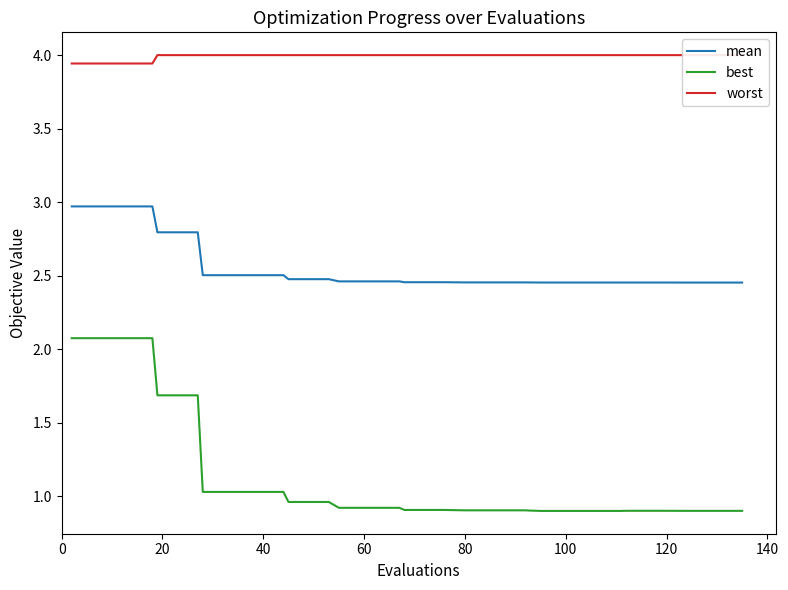

True or false: best and worst intersect in this chart.

False